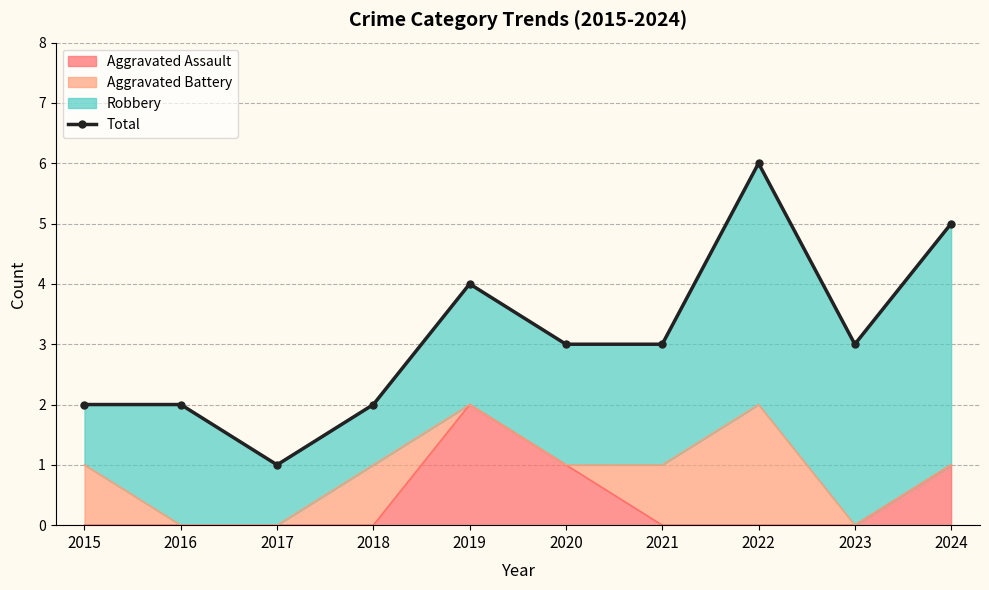

How many points are higher than both their immediate neighbors (excluding endpoints)?

2